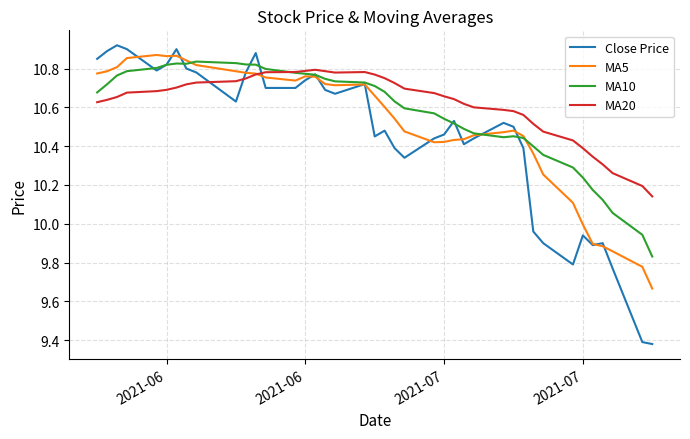

Count the number of categories in the chart.

40